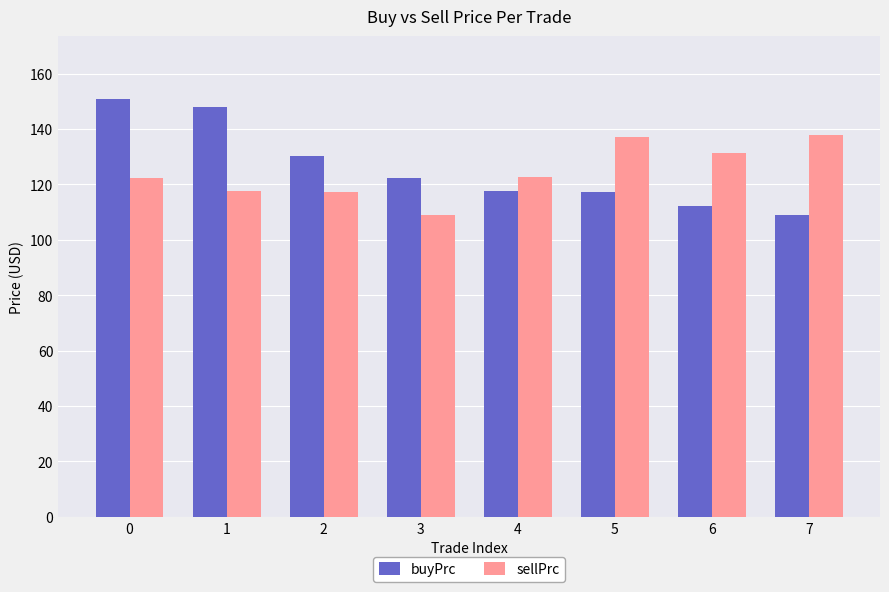

What is the difference between the maximum and second lowest values in the sellPrc series?

20.5